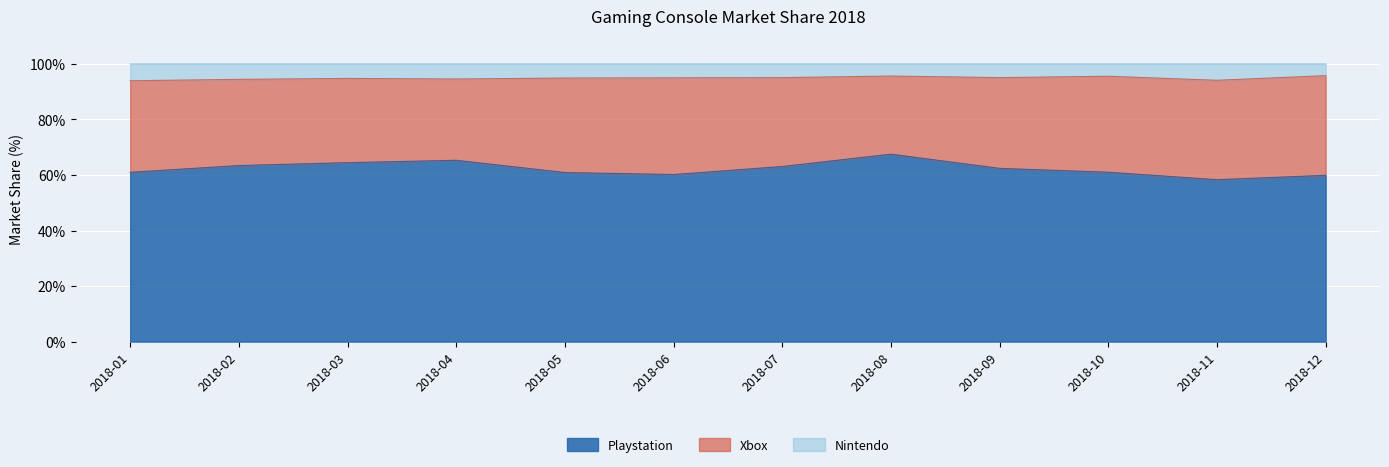

What is the total value across all series at 2018-07?

100.0